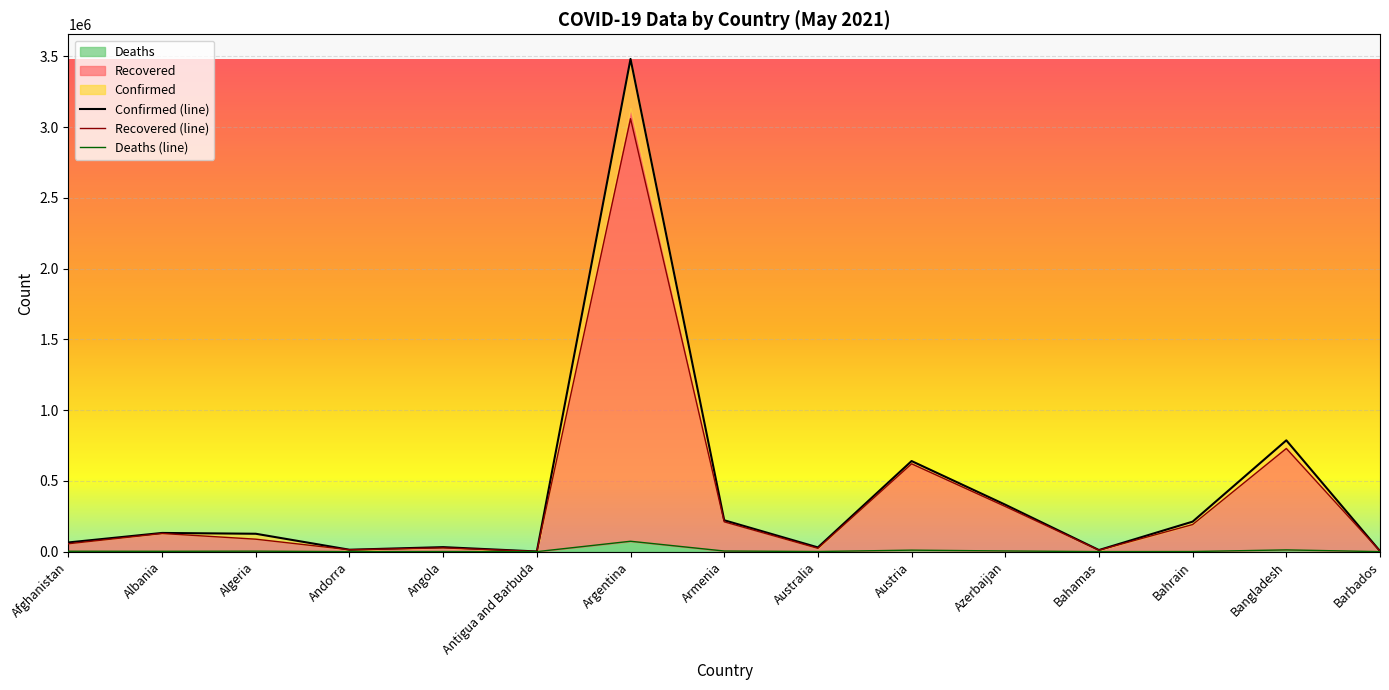

At which label is Deaths closest to 36716?

Bangladesh